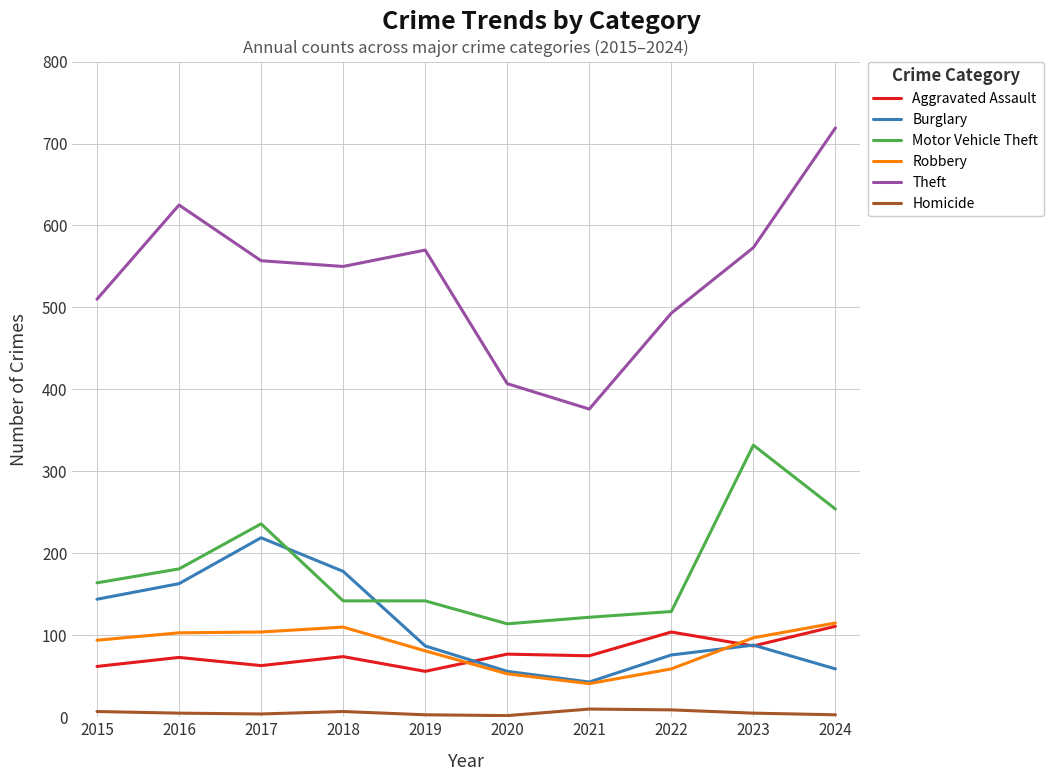

What is the difference between the Homicide values at 2021 and 2019?

7